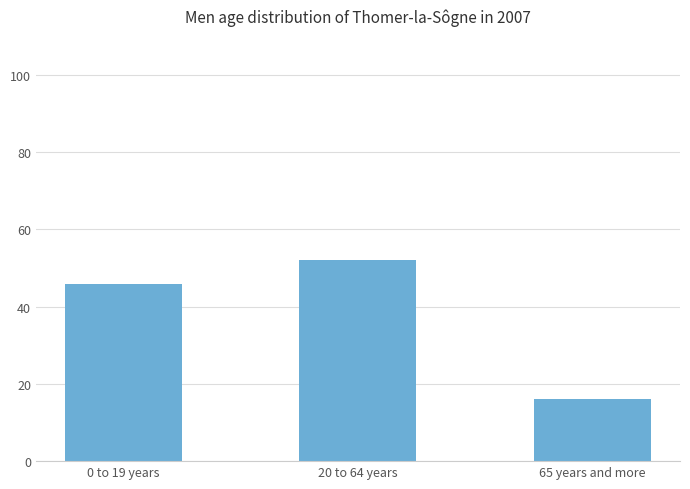

What is the label of the 1st bar from the right?

65 years and more